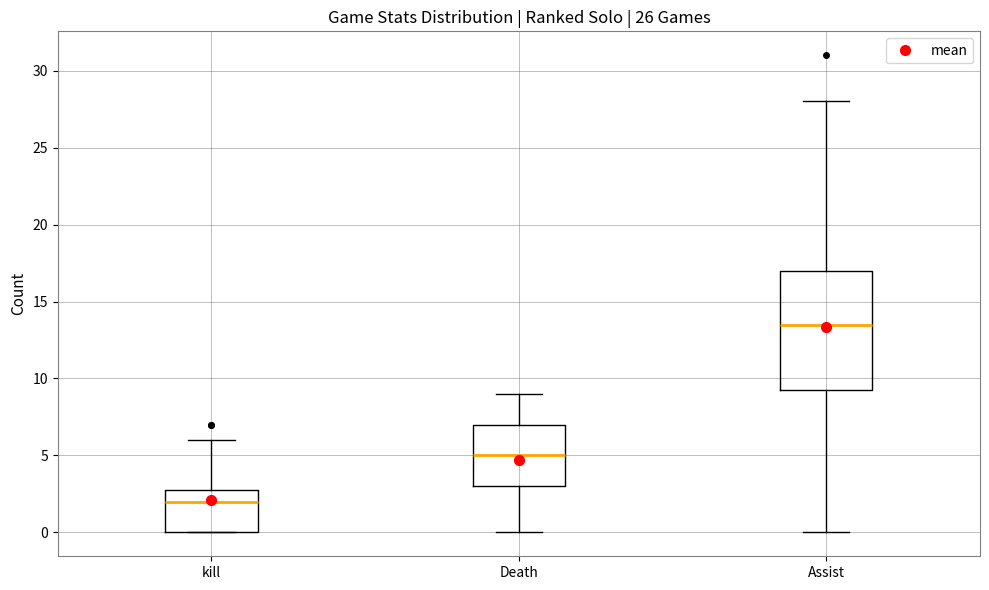

Which box has the highest median line?

Assist